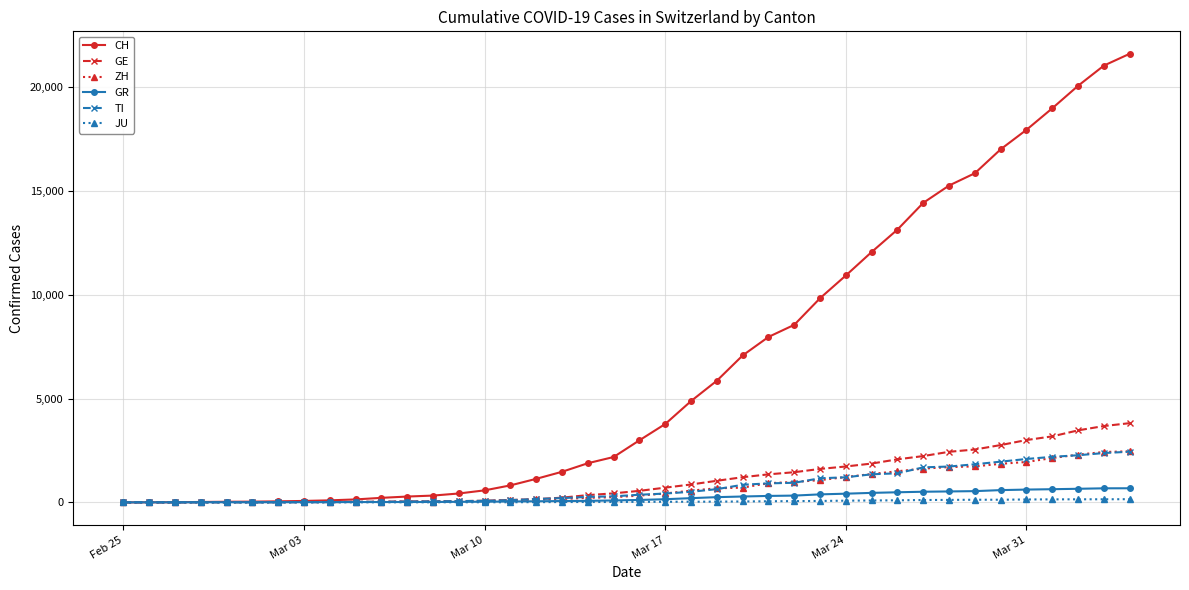

What are all the series names shown in the legend?

CH, GE, ZH, GR, TI, JU